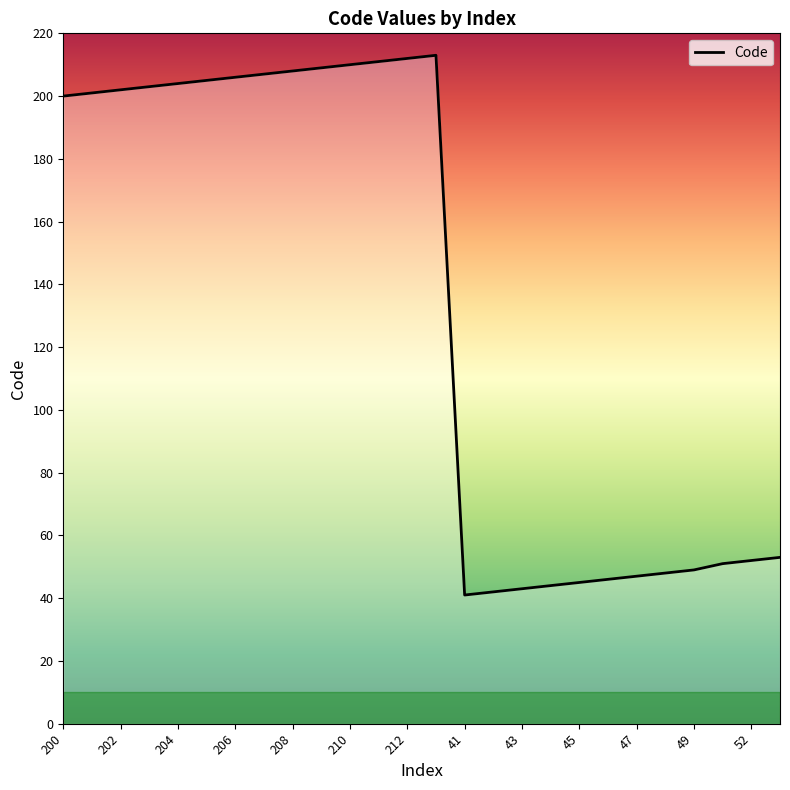

What is the maximum value shown in the chart?

213